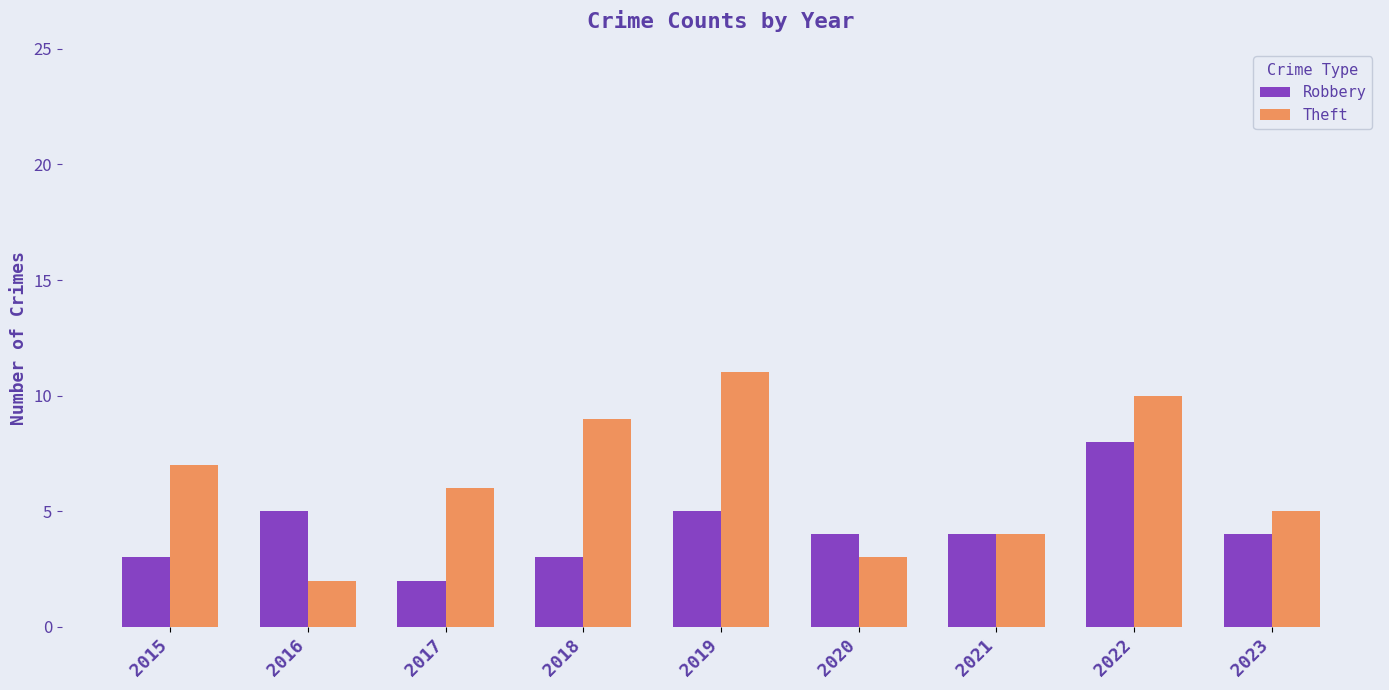

How many data points does each series have?

9